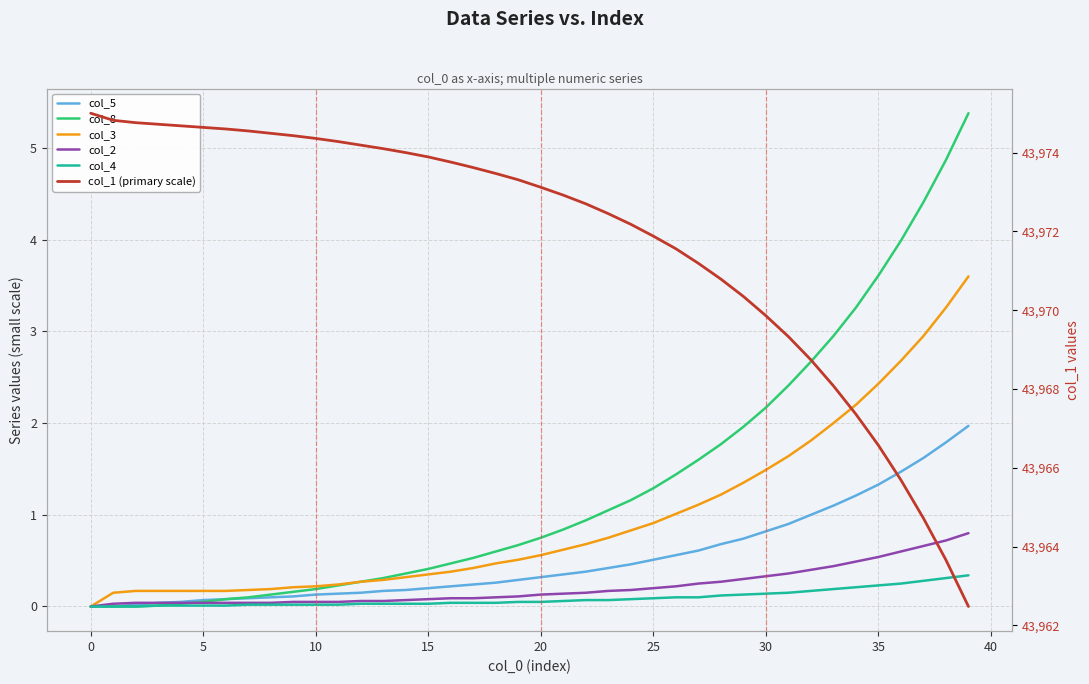

True or false: col_5 and col_1 (primary scale) cross at least once.

False